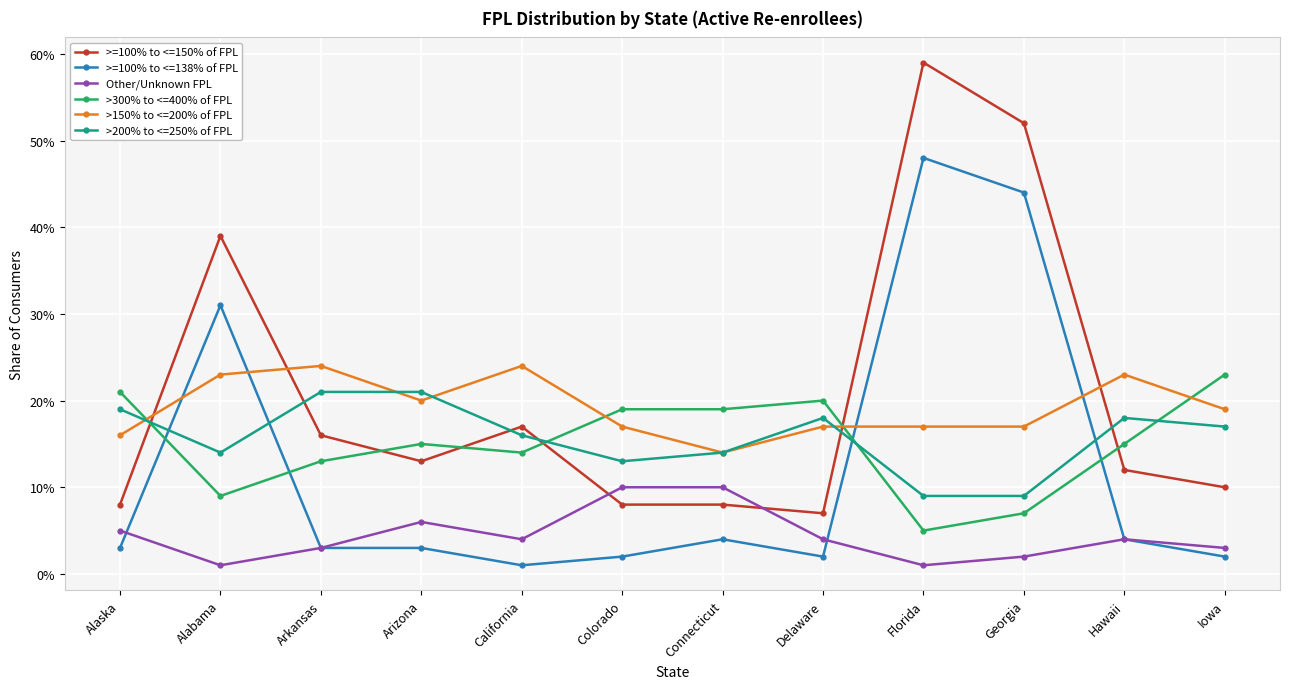

What is the total value across all series at Alabama?

1.2